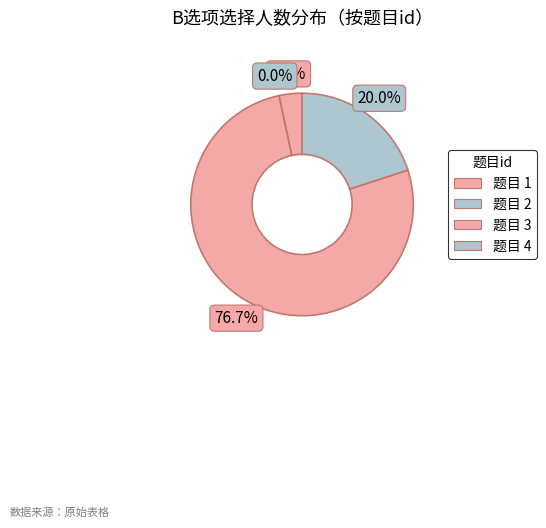

Between 2 and 1, which is larger?

1